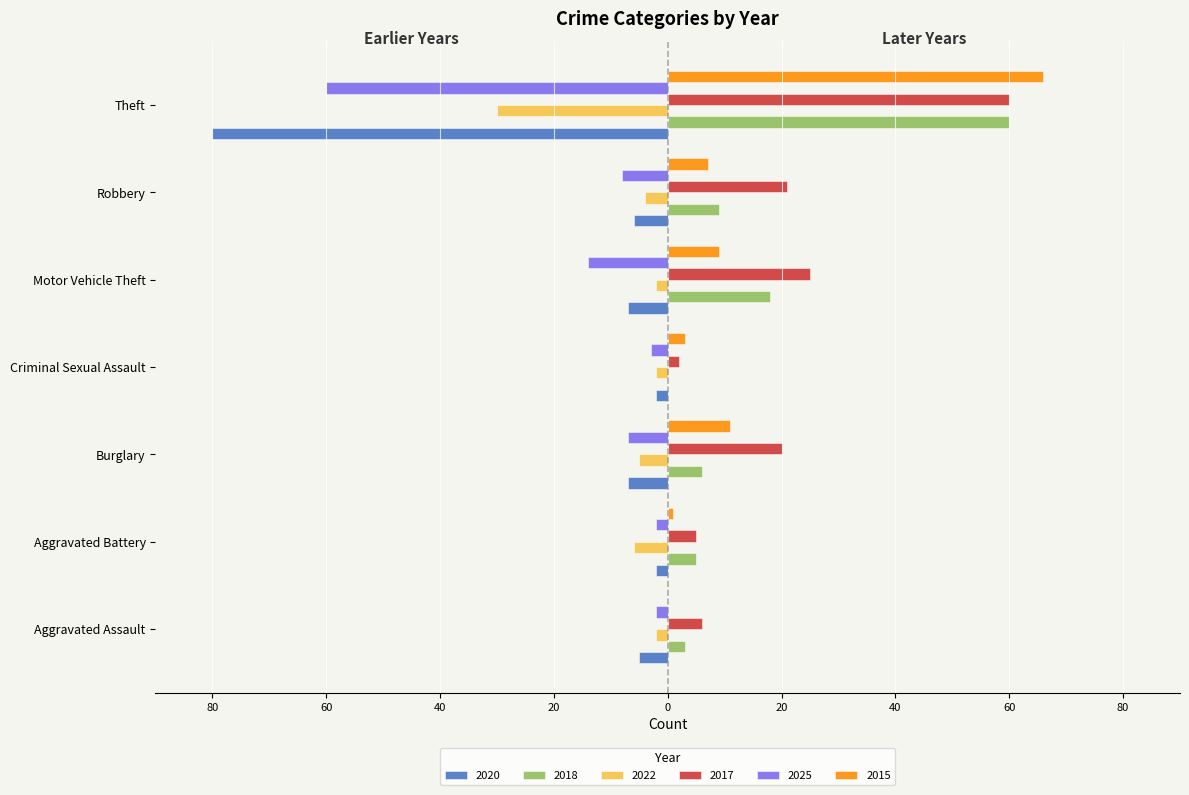

What are all the series names shown in the legend?

2020, 2018, 2022, 2017, 2025, 2015